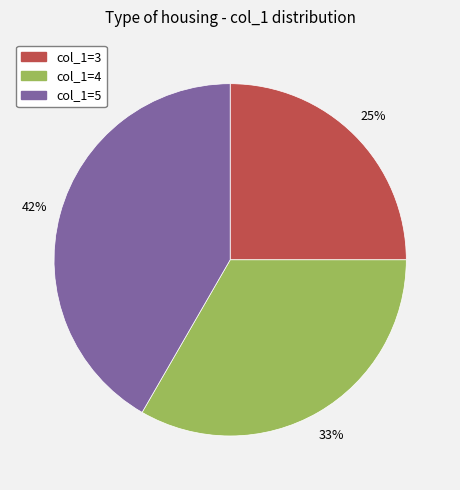

To the nearest percent, what is the difference between the largest and smallest slice percentages?

17%